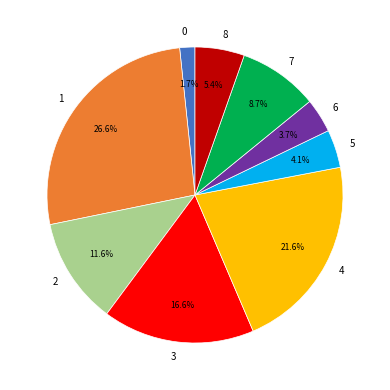

What percentage do 6 and 4 together represent?

25.3%